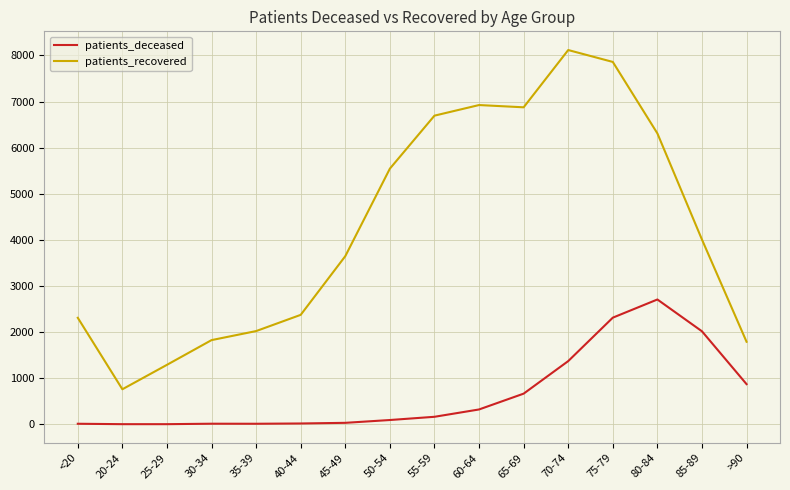

What is the difference between the highest and lowest values at 55-59?

6531